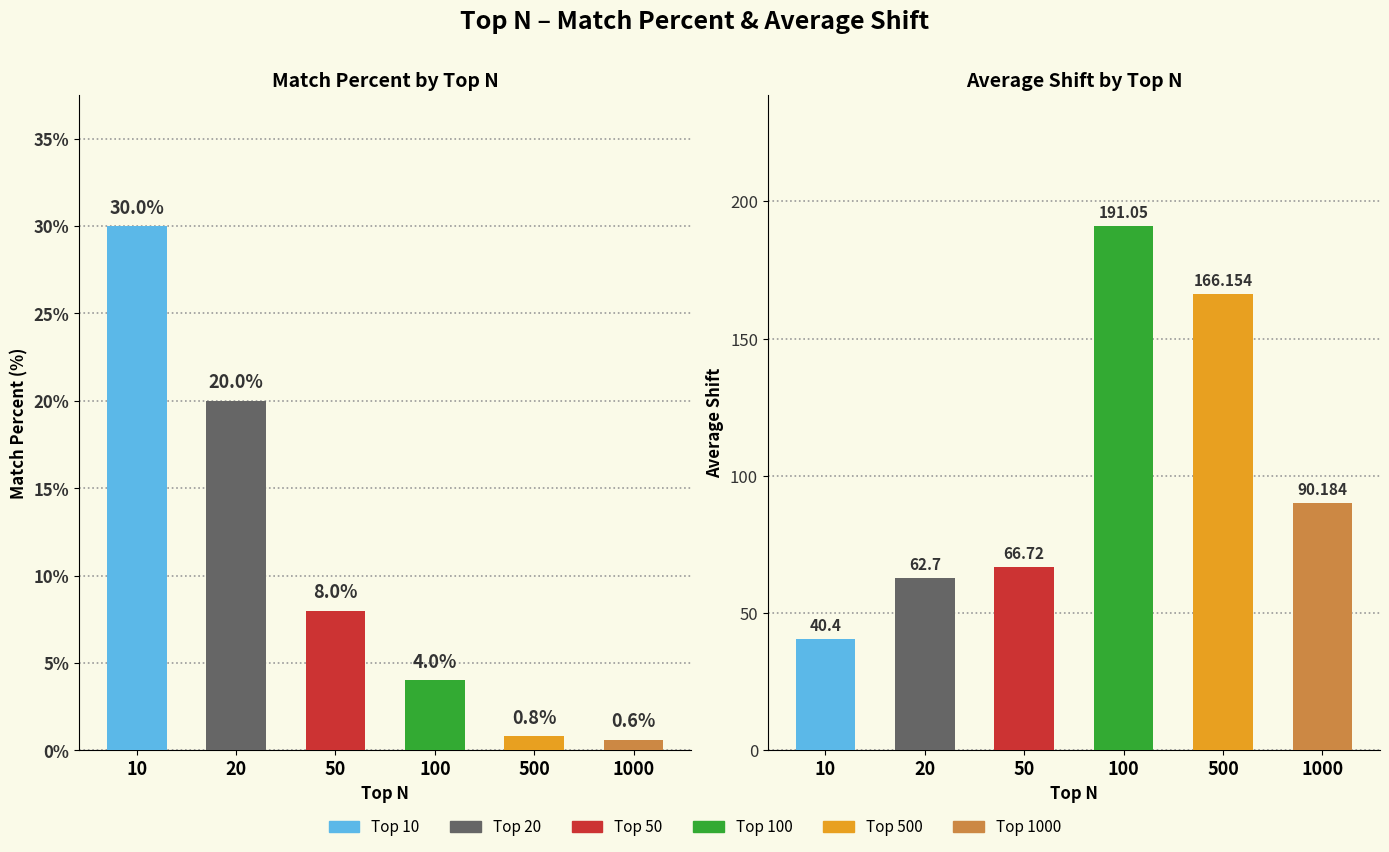

How many groups of bars are there?

6